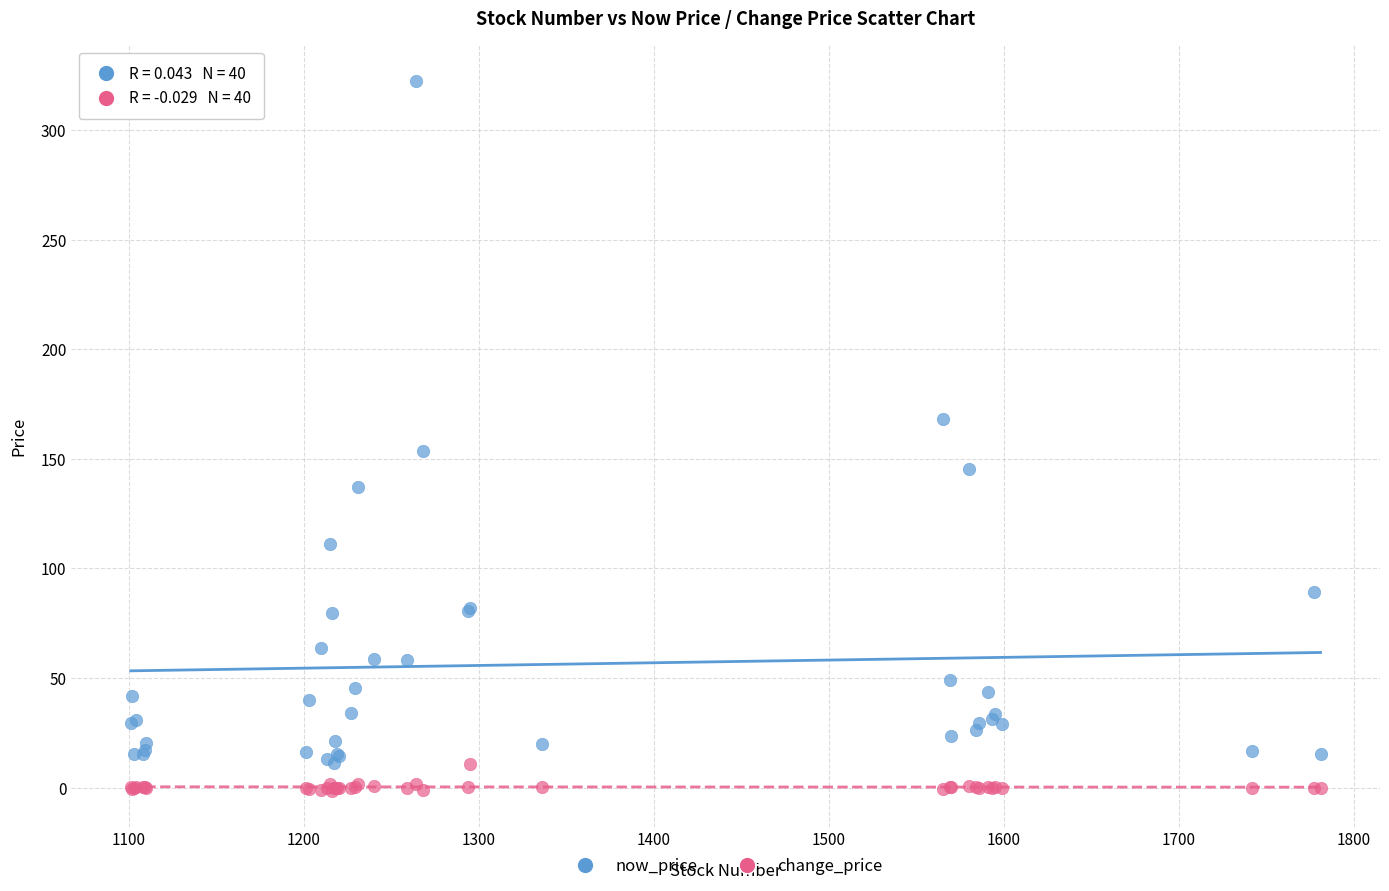

What is the X range (max minus min) for the scatter plot?

680.0